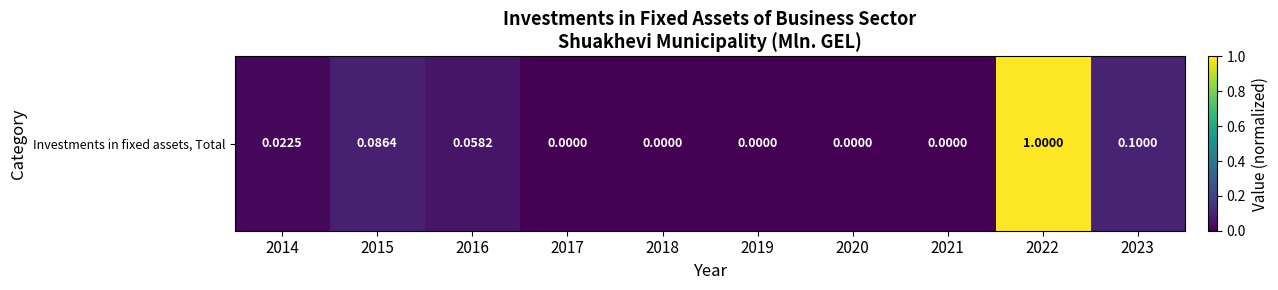

List the labels in order of value, smallest first.

2017, 2018, 2019, 2020, 2021, 2014, 2016, 2015, 2023, 2022